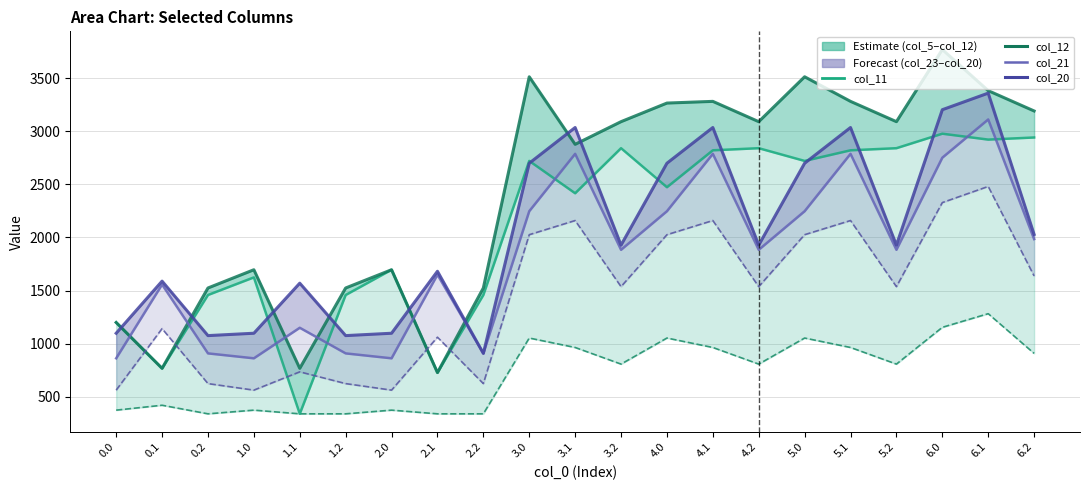

Reading left to right, what are all the values shown in this chart?

col_5: 373.9	420.0	339.2	373.9	339.2	339.2	373.9	339.2	339.2	1052.9	964.0	807.4	1052.9	964.0	807.4	1052.9	964.0	807.4	1153.7	1282.2	908.2
col_11: 1199.4	767.5	1458.3	1624.0	339.2	1458.3	1696.0	727.3	1458.3	2720.8	2416.3	2840.7	2473.2	2820.8	2840.7	2720.8	2820.8	2840.7	2977.2	2921.6	2941.5
col_12: 1199.4	767.5	1524.1	1696.0	767.5	1524.1	1696.0	727.3	1524.1	3513.1	2876.9	3090.4	3265.5	3281.5	3090.4	3513.1	3281.5	3090.4	3769.5	3382.3	3191.2
col_23: 562.3	1141.6	623.8	562.3	734.6	623.8	562.3	1060.8	623.8	2026.0	2159.4	1536.8	2026.0	2159.4	1536.8	2026.0	2159.4	1536.8	2328.4	2480.4	1637.6
col_21: 862.1	1556.7	908.4	862.1	1149.7	908.4	862.1	1649.6	908.4	2247.2	2787.5	1883.7	2247.2	2787.5	1883.7	2247.2	2787.5	1883.7	2751.2	3111.3	1984.5
col_20: 1098.0	1588.7	1075.7	1098.0	1569.4	1075.7	1098.0	1681.6	908.4	2699.0	3035.3	1927.7	2699.0	3035.3	1927.7	2699.0	3035.3	1927.7	3203.0	3359.1	2028.5